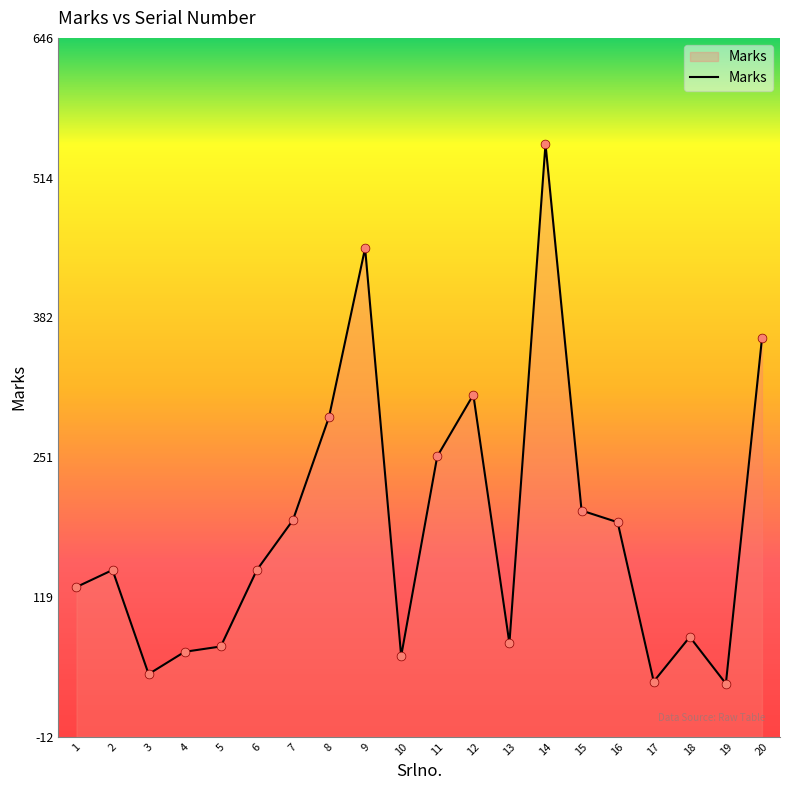

Between 10 and 3, which is larger?

10